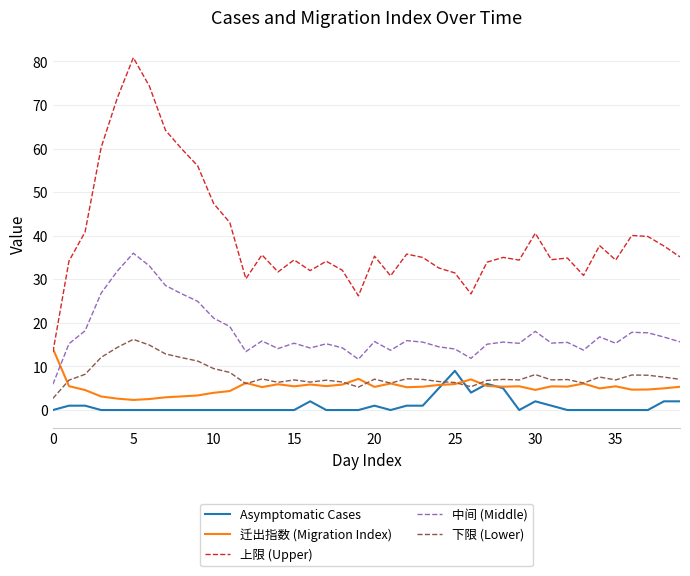

Which series has the largest range (max minus min)?

上限 (Upper)